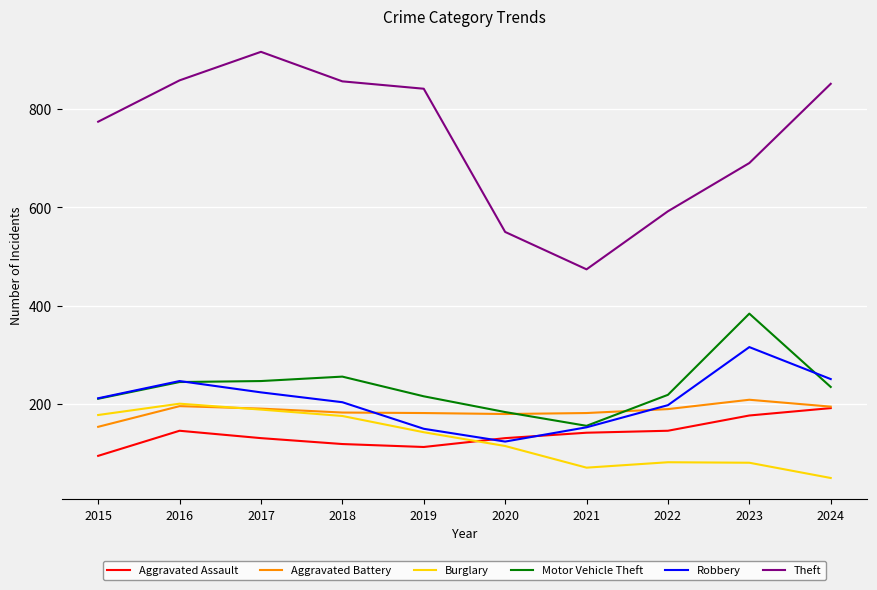

Which series changed the most between 2018 and 2022?

Theft